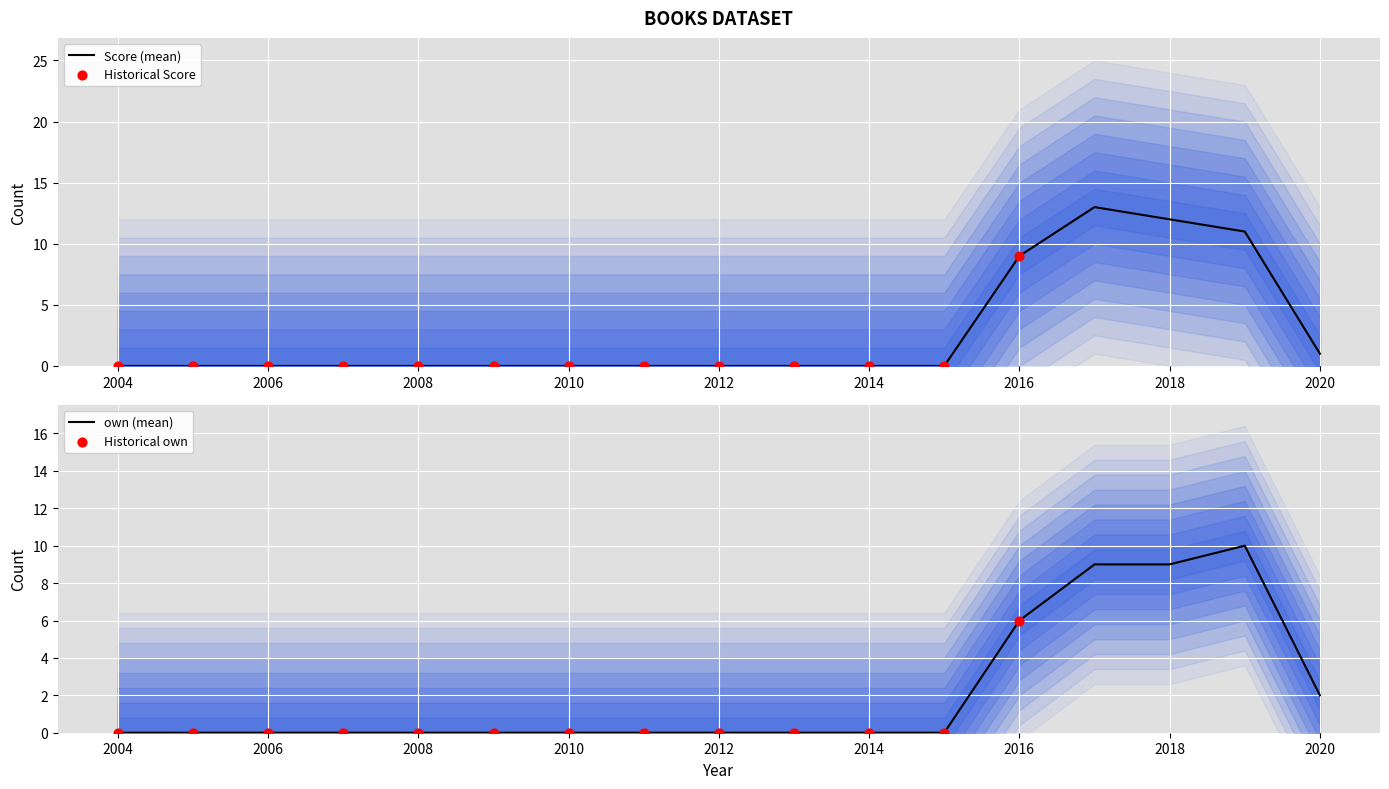

Which series has the largest total across all categories?

Score